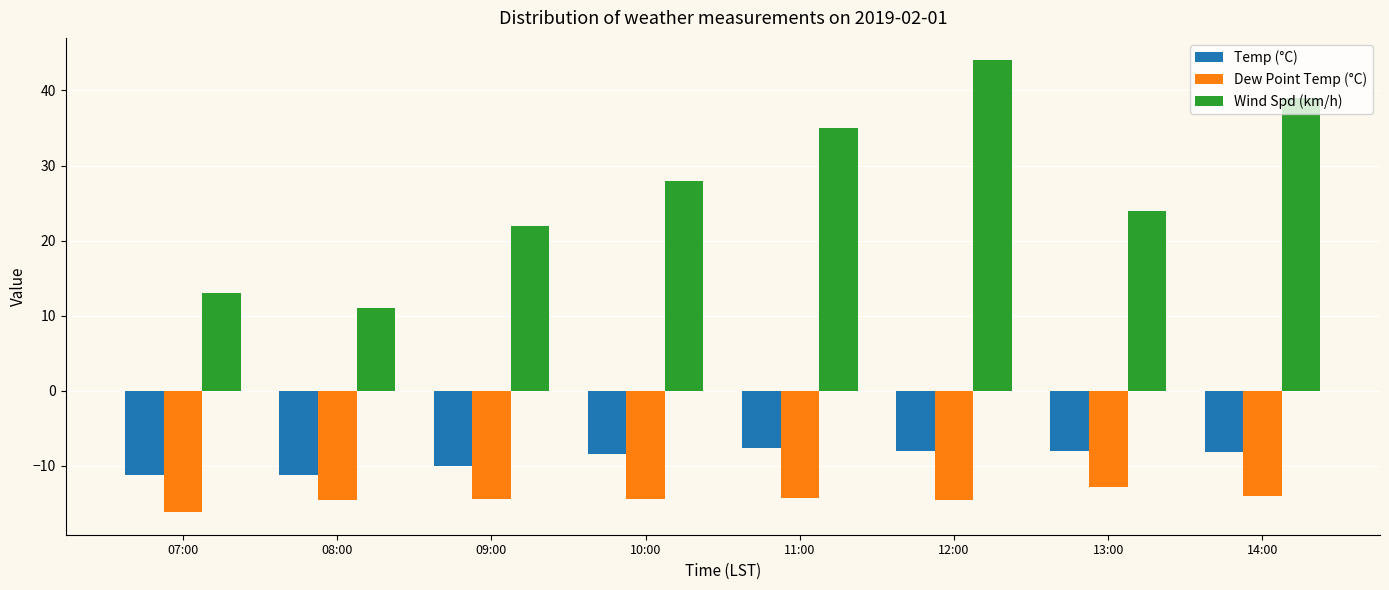

At which label does Wind Spd (km/h) reach its peak?

12:00